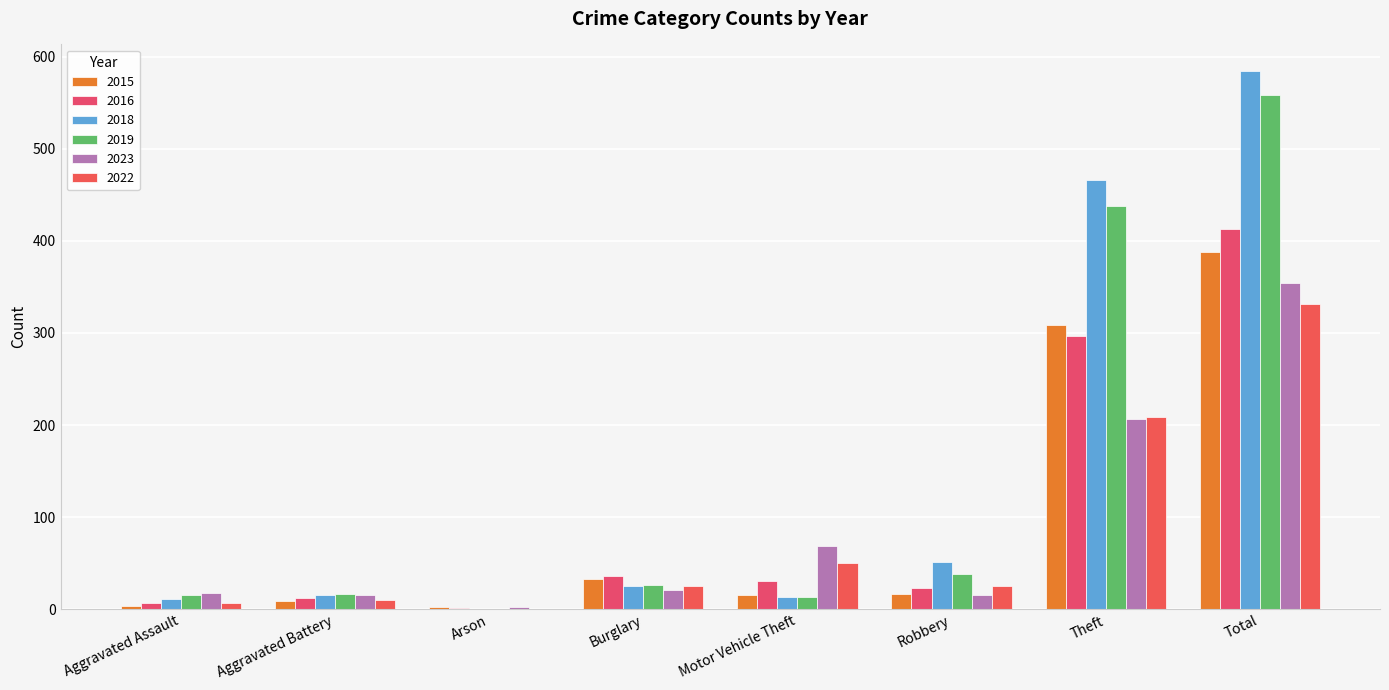

What is the maximum value for 2022?

331